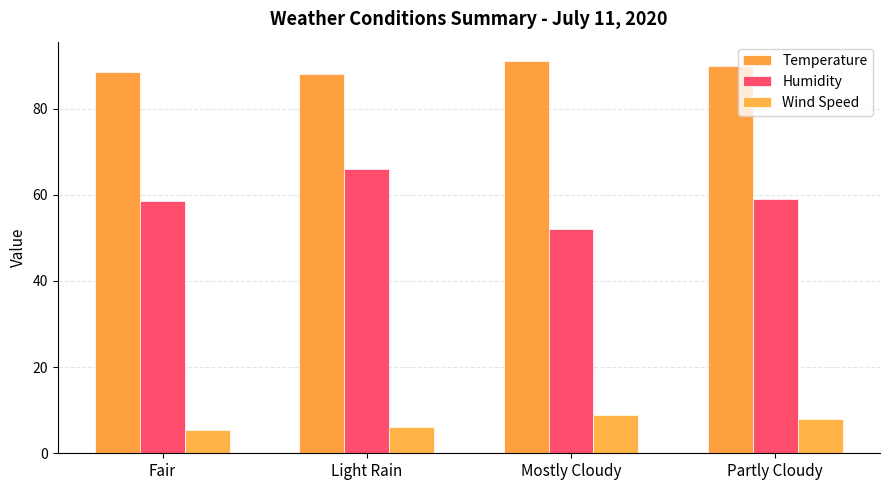

How many bars are there in total?

12